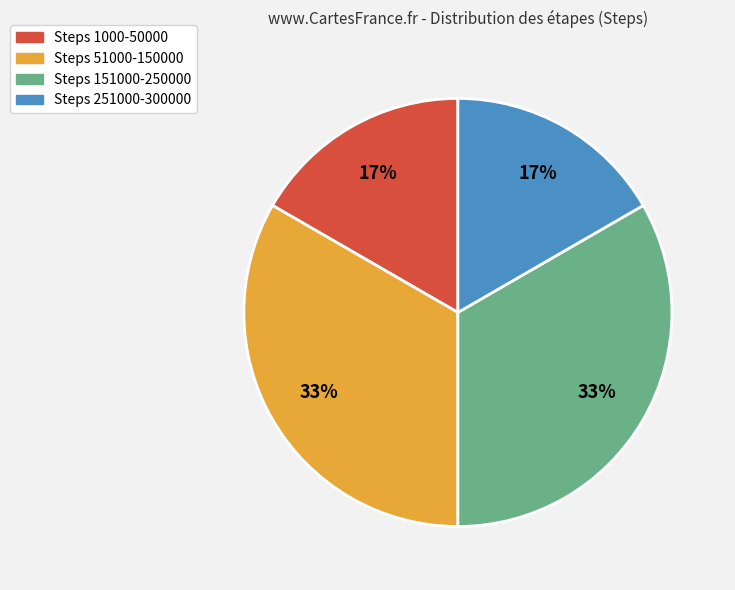

Do Steps 51000-150000 and Steps 151000-250000 together represent more than half of the pie?

Yes